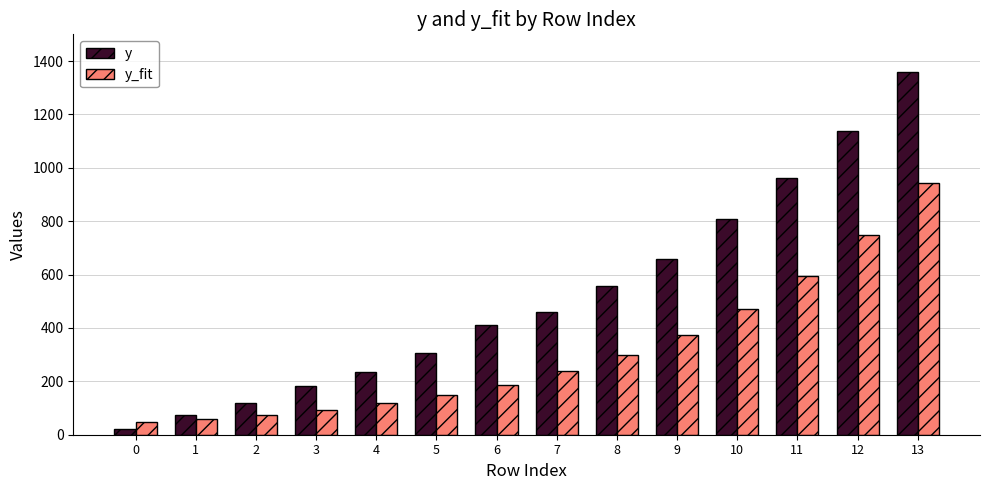

What is the average value of the y_fit series?

313.8